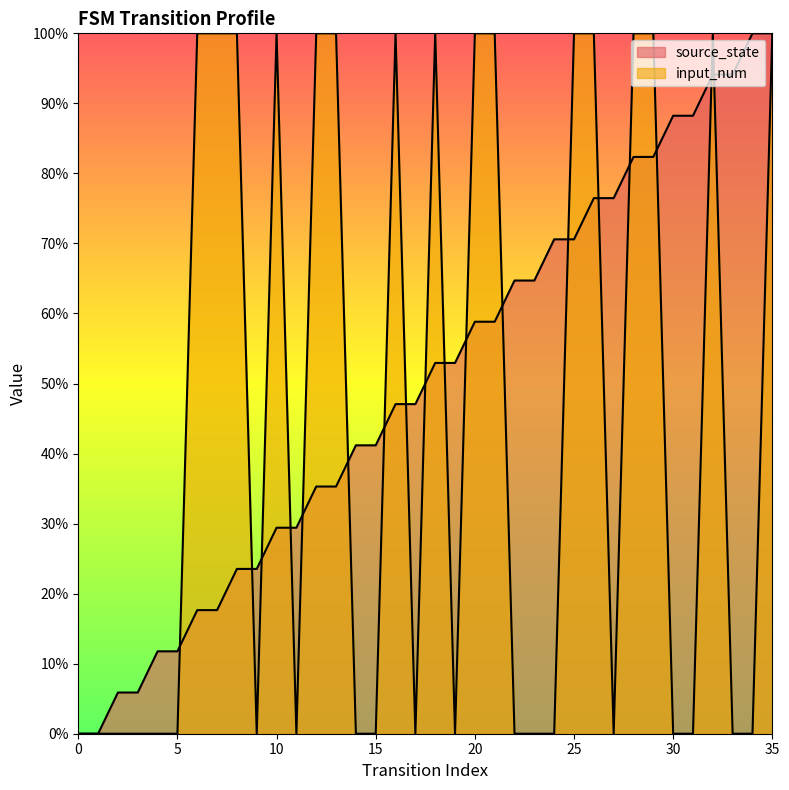

Reading left to right, list all the values displayed in this chart.

source_state: 0=0.0	1=0.0	2=0.1	3=0.1	4=0.1	5=0.1	6=0.2	7=0.2	8=0.2	9=0.2	10=0.3	11=0.3	12=0.4	13=0.4	14=0.4	15=0.4	16=0.5	17=0.5	18=0.5	19=0.5	20=0.6	21=0.6	22=0.6	23=0.6	24=0.7	25=0.7	26=0.8	27=0.8	28=0.8	29=0.8	30=0.9	31=0.9	32=0.9	33=0.9	34=1.0	35=1.0
input_num: 0=0.0	1=0.0	2=0.0	3=0.0	4=0.0	5=0.0	6=1.0	7=1.0	8=1.0	9=0.0	10=1.0	11=0.0	12=1.0	13=1.0	14=0.0	15=0.0	16=1.0	17=0.0	18=1.0	19=0.0	20=1.0	21=1.0	22=0.0	23=0.0	24=0.0	25=1.0	26=1.0	27=0.0	28=1.0	29=1.0	30=0.0	31=0.0	32=1.0	33=0.0	34=0.0	35=1.0